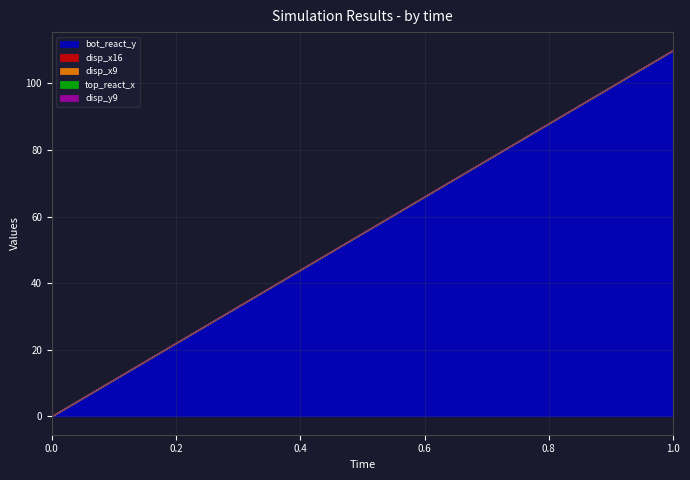

What is the average value of the bot_react_y series?

54.9